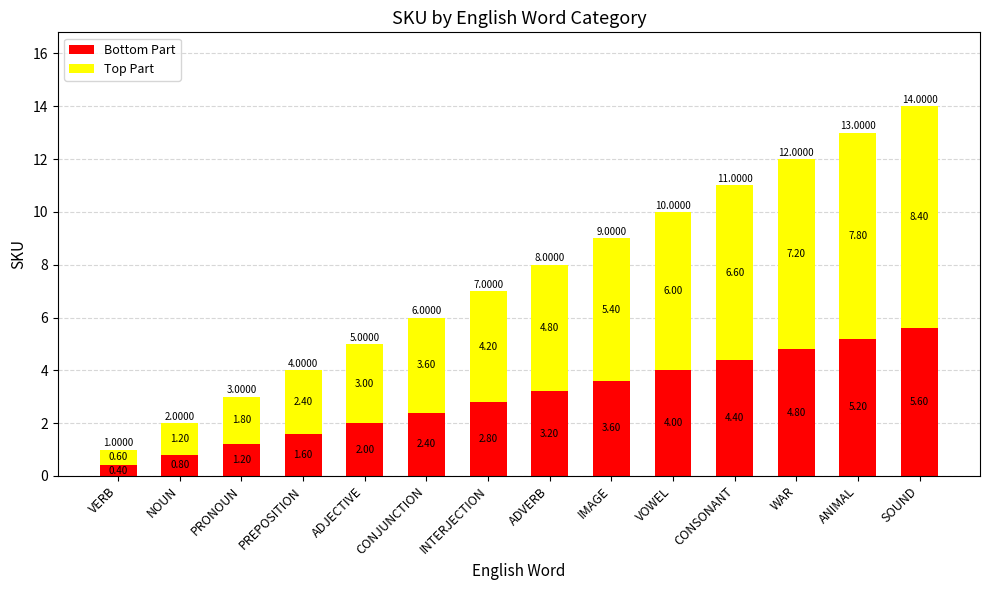

Read the Bottom Part value at PREPOSITION.

1.6